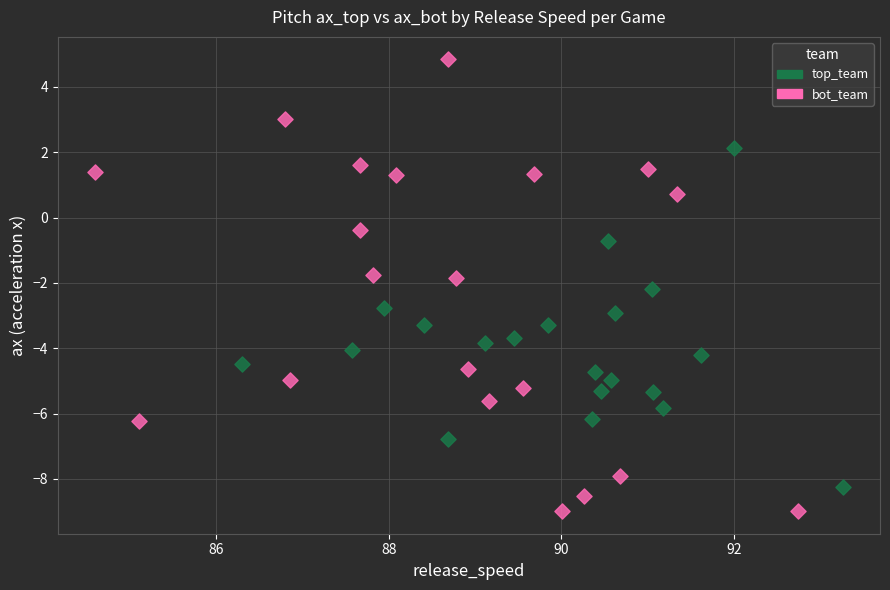

Which series reaches the maximum Y coordinate?

bot_team